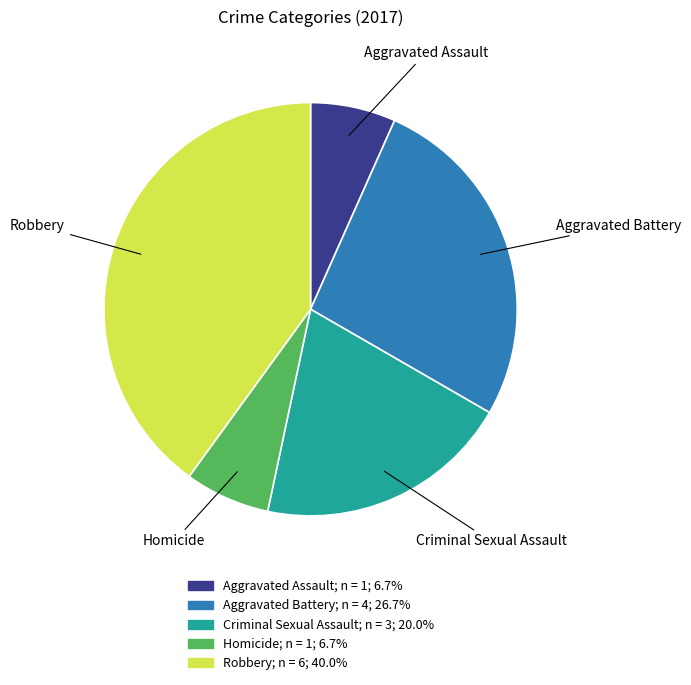

Which has a higher value, Aggravated Battery or Criminal Sexual Assault?

Aggravated Battery